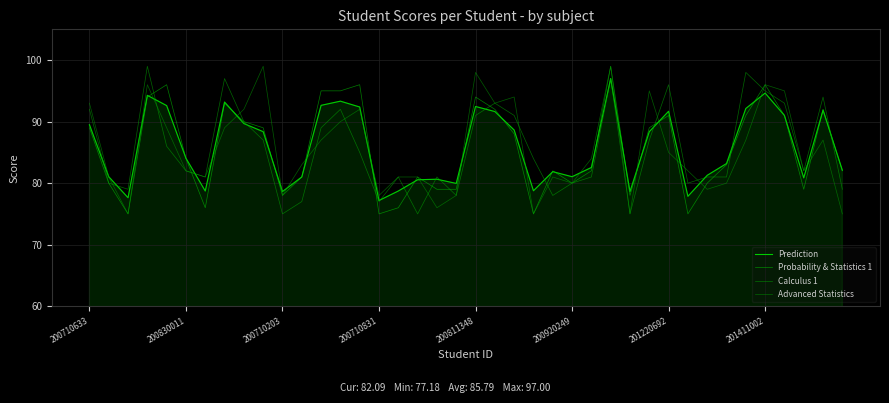

Between which two adjacent categories do Advanced Statistics and Calculus 1 first intersect?

200830011 and 200710203